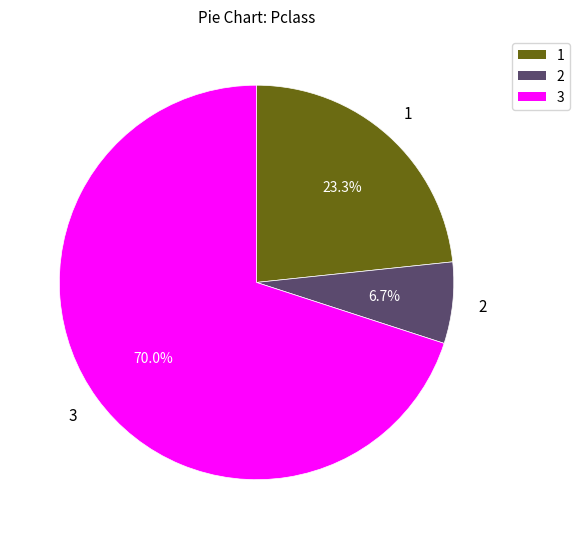

To the nearest percent, what is the average slice percentage?

33%